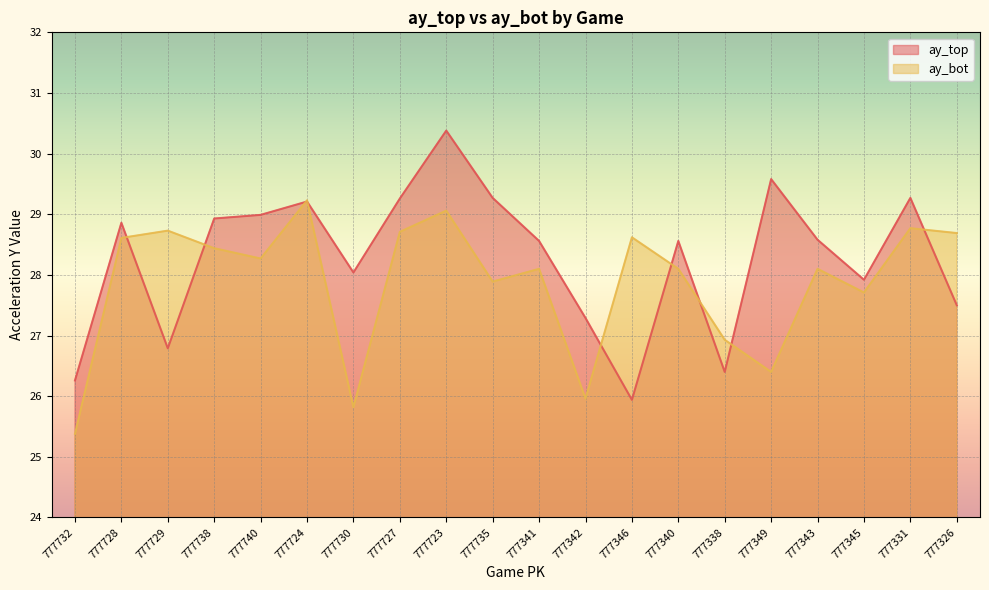

Reading left to right, list all the values displayed in this chart.

ay_top: 777732=26.3	777728=28.9	777729=26.8	777738=28.9	777740=29.0	777724=29.2	777730=28.0	777727=29.3	777723=30.4	777735=29.3	777341=28.6	777342=27.3	777346=25.9	777340=28.6	777338=26.4	777349=29.6	777343=28.6	777345=27.9	777331=29.3	777326=27.5
ay_bot: 777732=25.4	777728=28.6	777729=28.7	777738=28.4	777740=28.3	777724=29.2	777730=25.8	777727=28.7	777723=29.1	777735=27.9	777341=28.1	777342=26.0	777346=28.6	777340=28.1	777338=26.9	777349=26.4	777343=28.1	777345=27.7	777331=28.8	777326=28.7